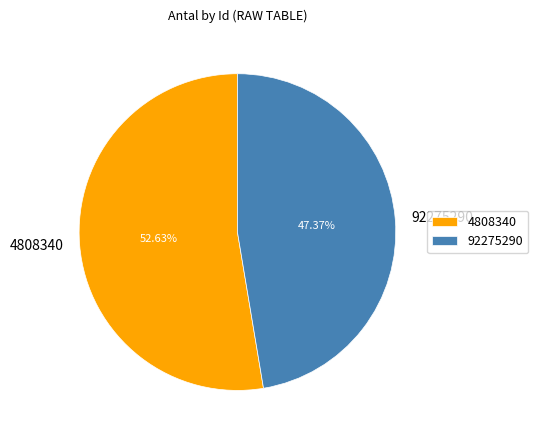

To the nearest percent, what is the average slice percentage?

50%